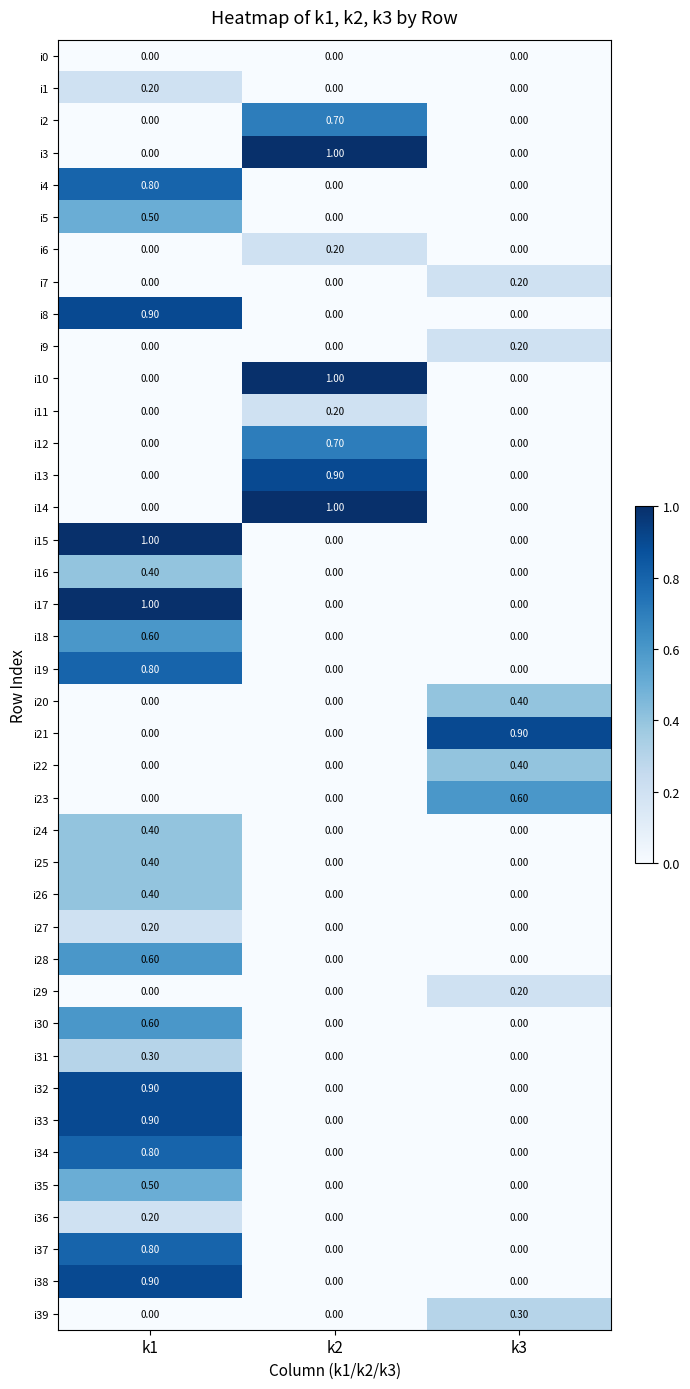

What is the spread (max minus min) of values at k1?

1.0